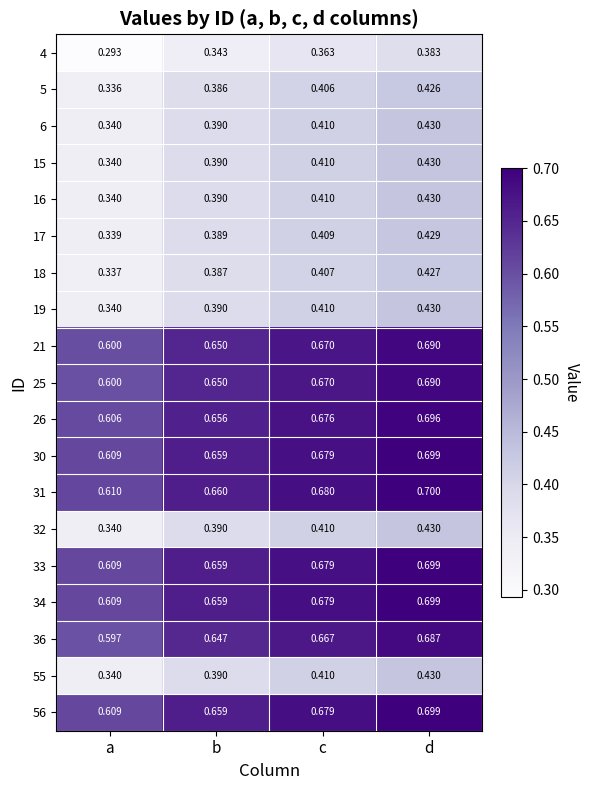

Is the value of 25 at c greater than the value of 16 at a?

Yes